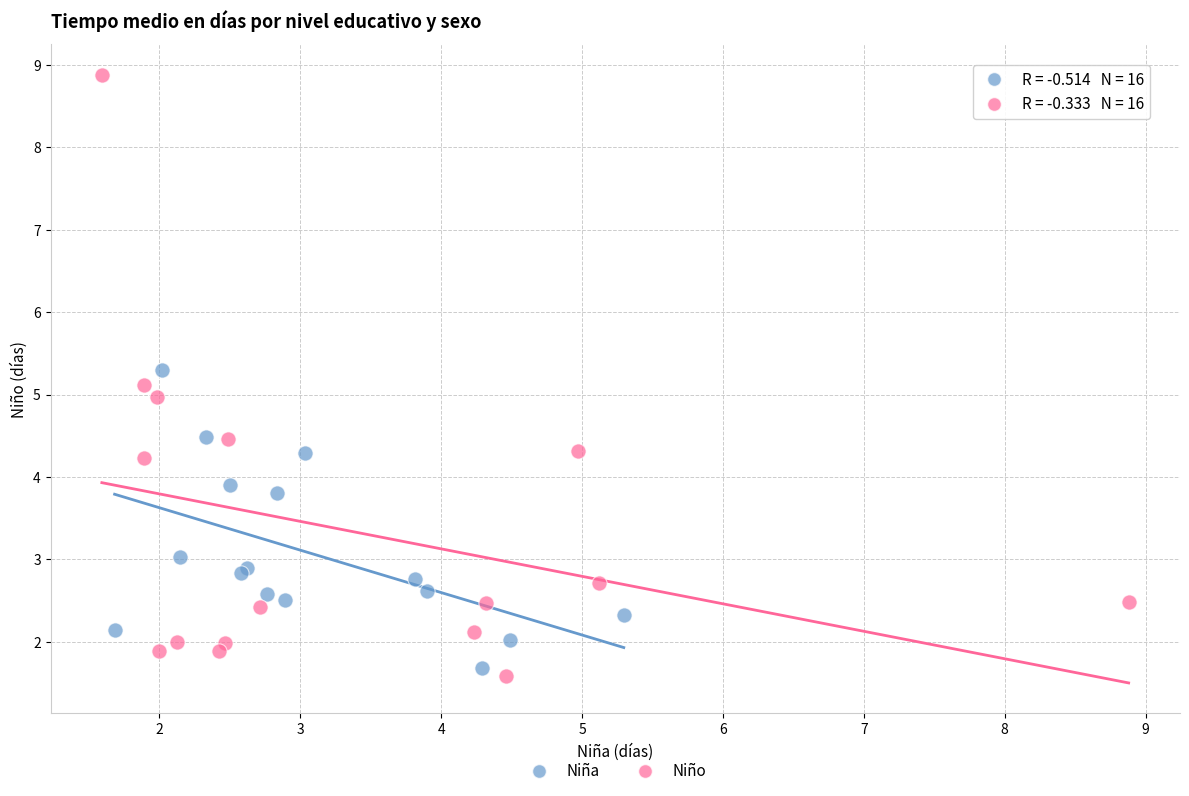

What are all the series names shown in the legend?

Niña, Niño